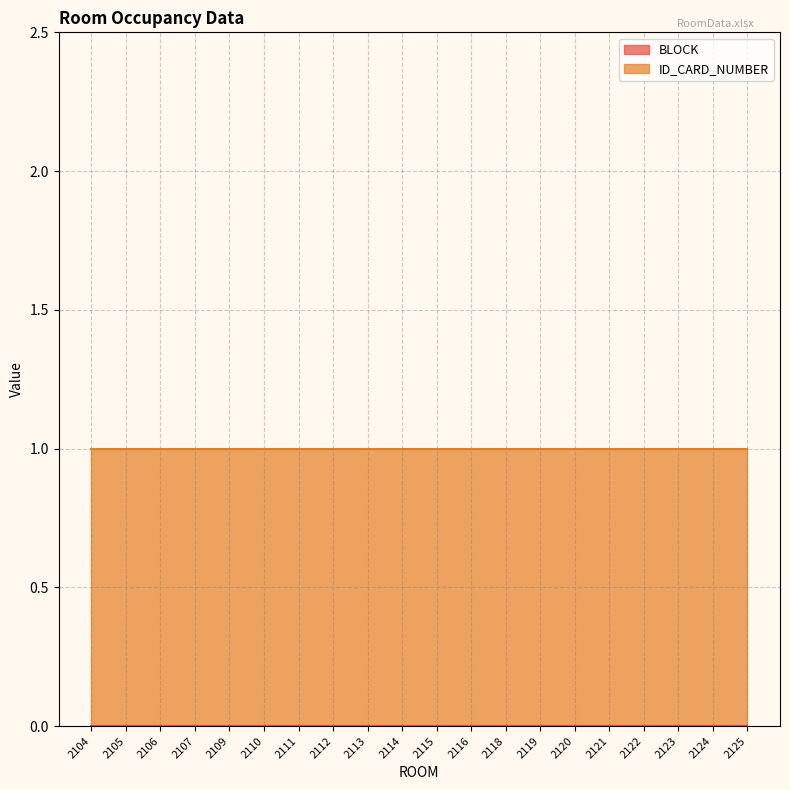

How many categories are shown in the chart?

20